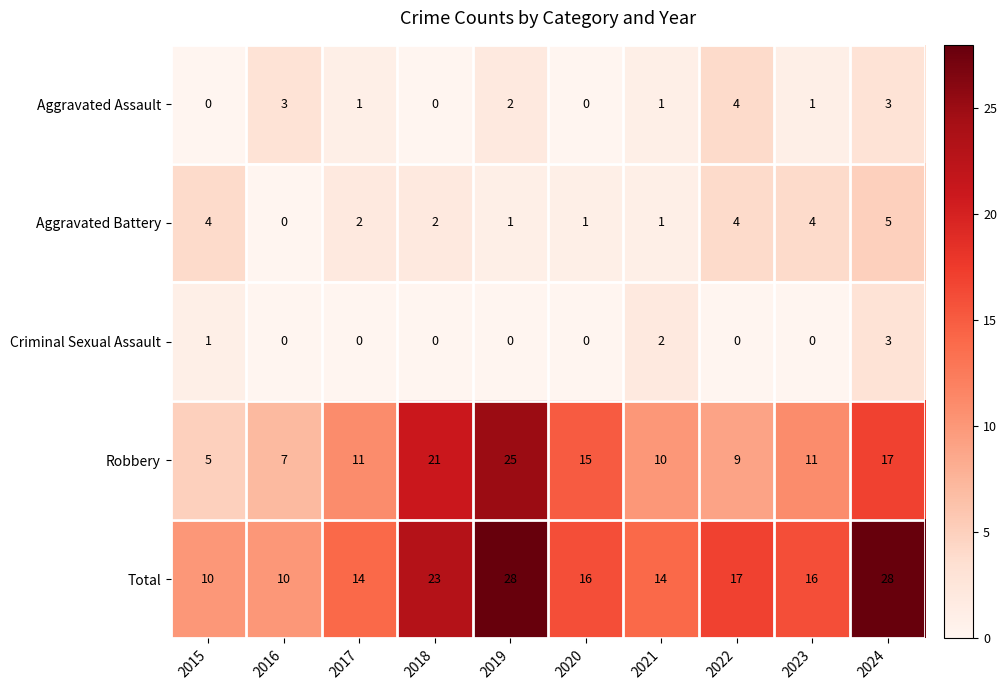

Which series has the largest range (max minus min)?

Robbery